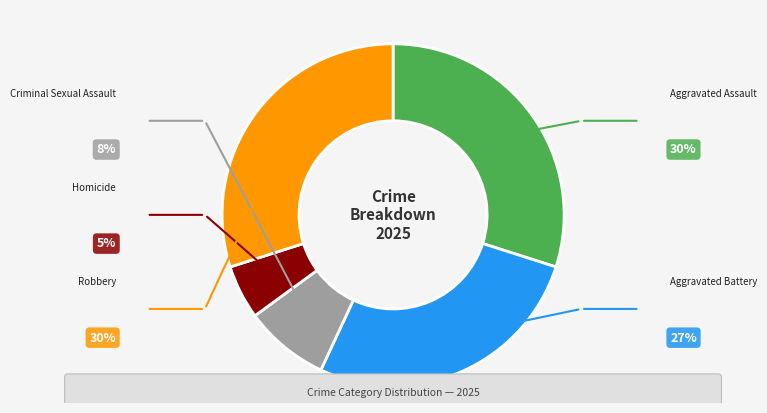

Is Aggravated Assault the majority of the pie?

No